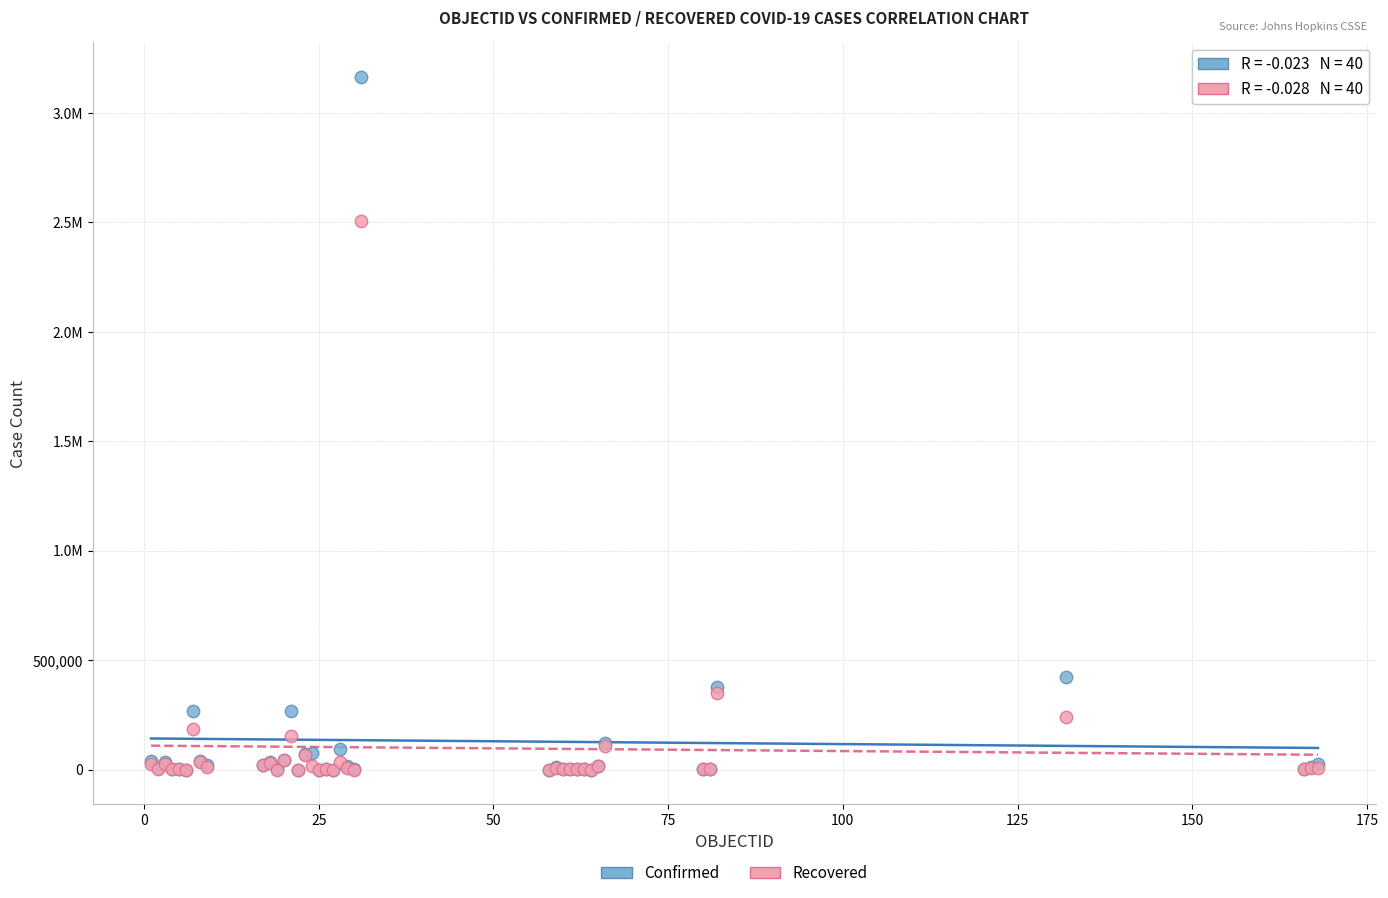

What are all the series names shown in the legend?

Confirmed, Recovered